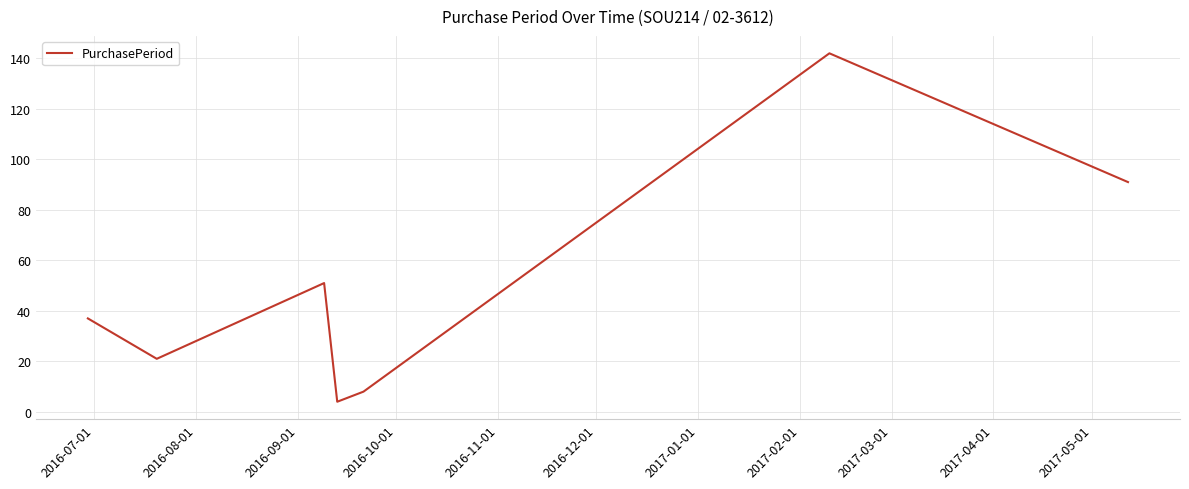

True or false: the data has more than 2 interior local peaks.

False